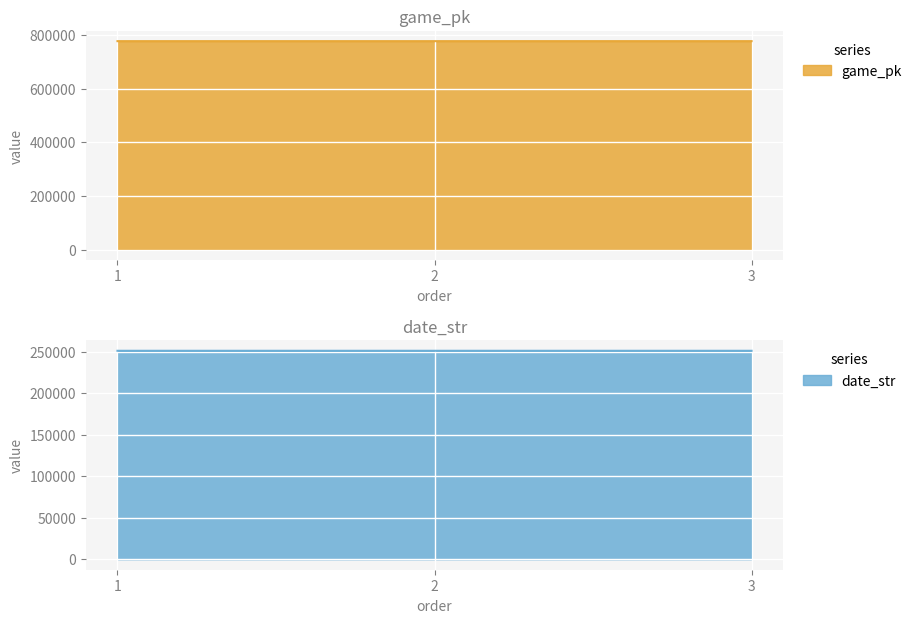

List the series in order of their overall mean, lowest first.

date_str, game_pk